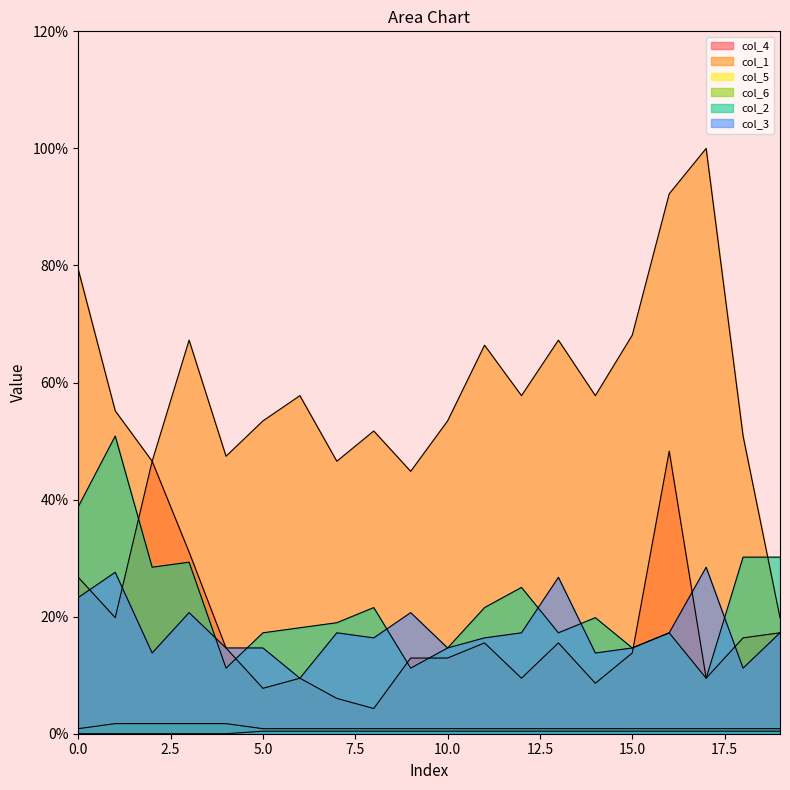

What is the total value across all series at 1?

155.2